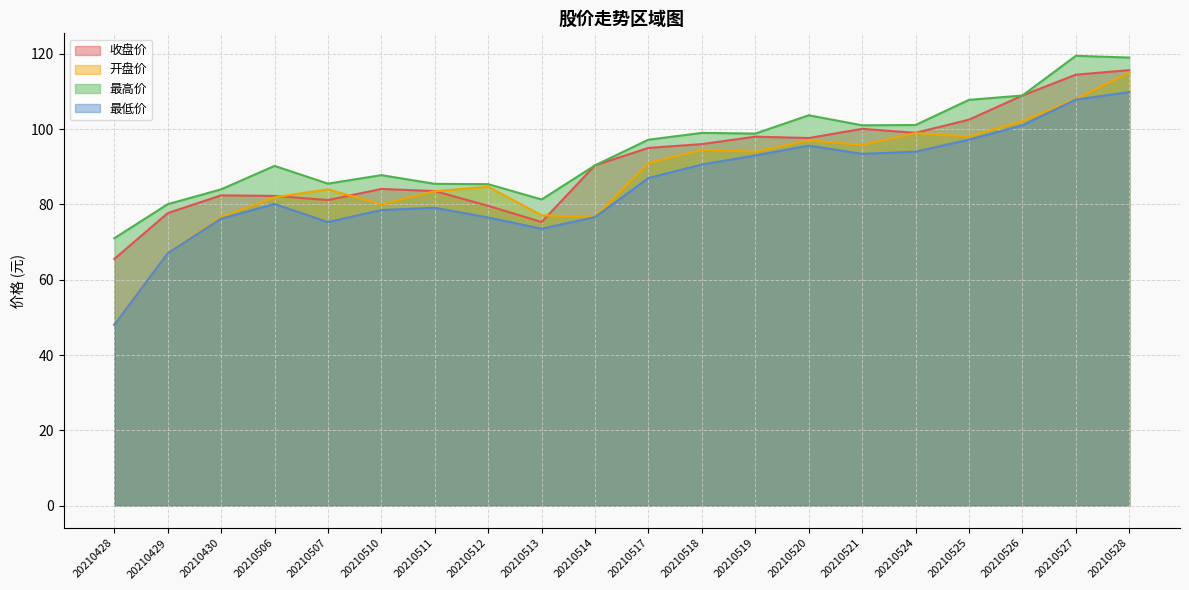

What is the difference between the highest and lowest values at 20210521?

7.6